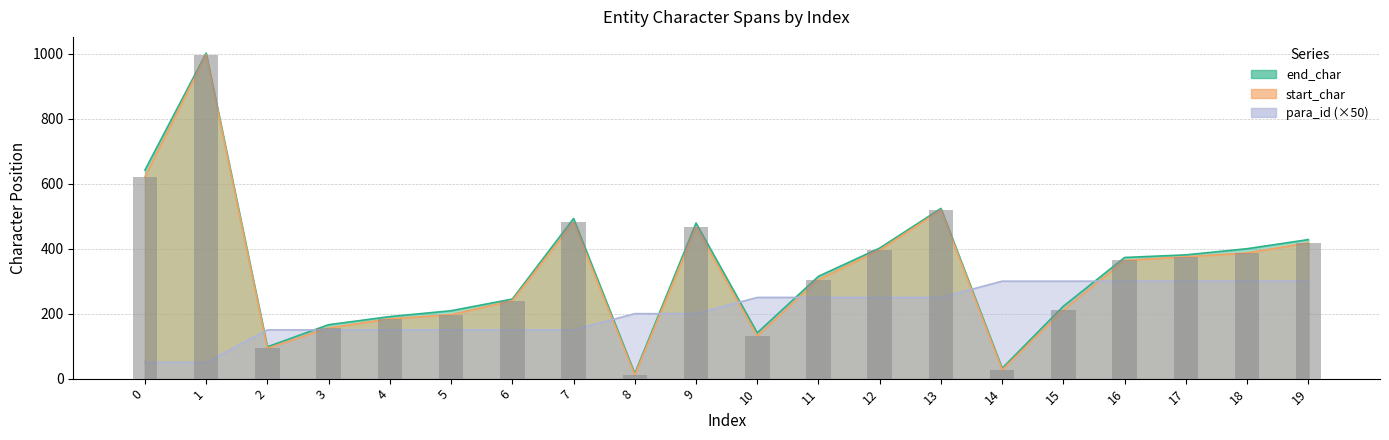

Where is para_id nearest to the value 175?

2